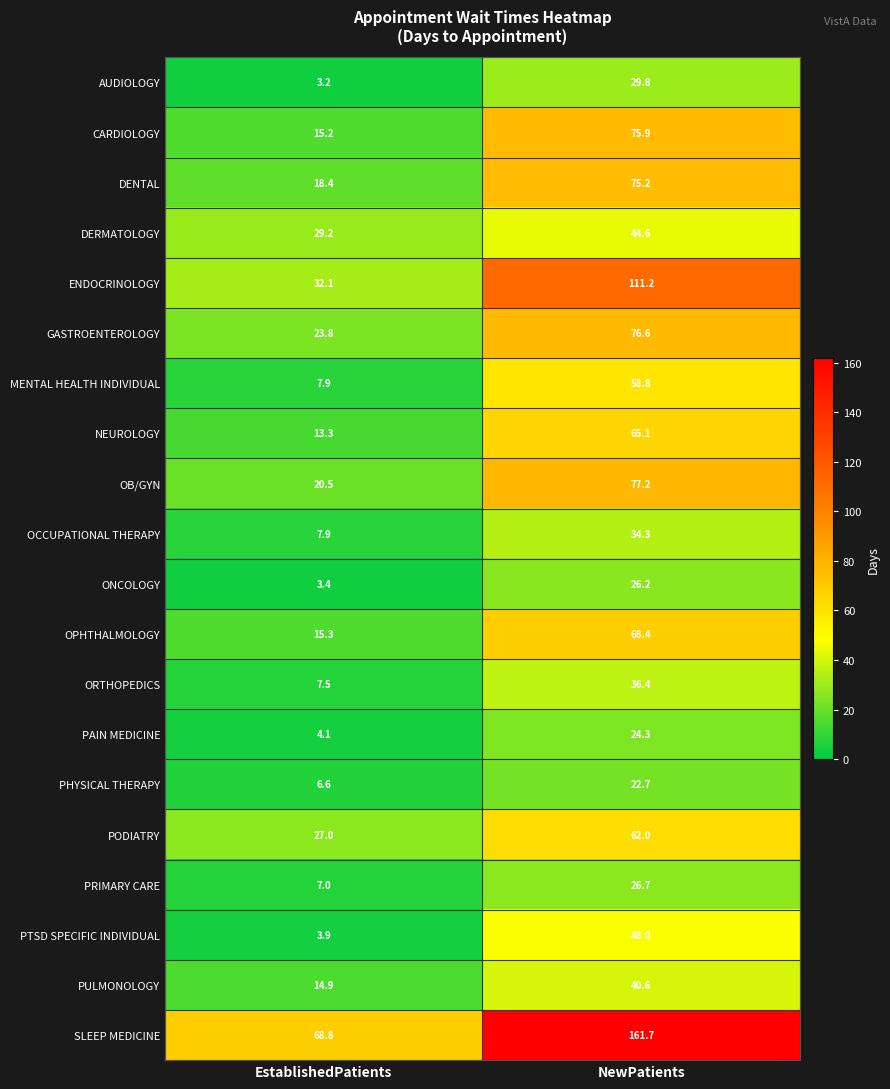

How many data points in PRIMARY CARE are above 26?

1